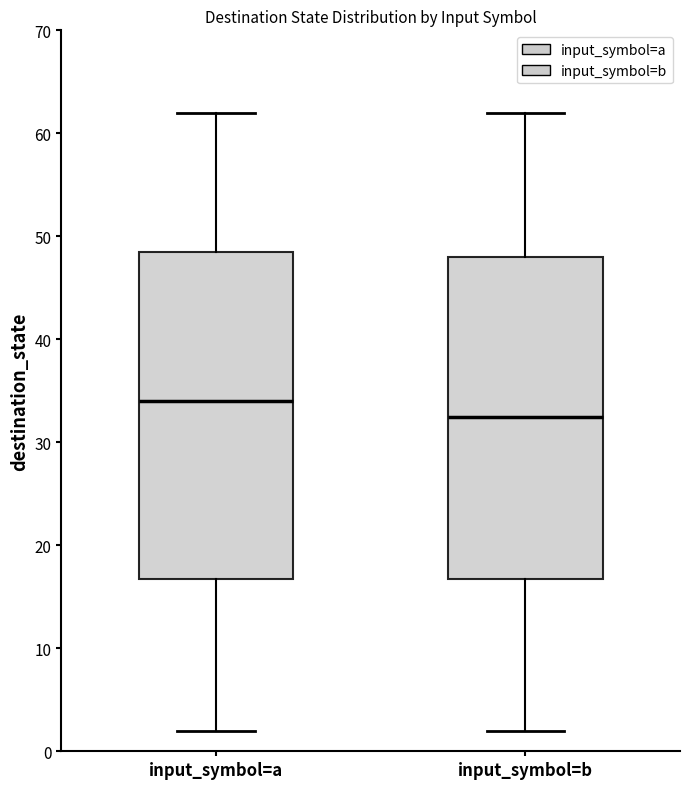

Where is the upper edge of the box for input_symbol=a on the y-axis? The values are not printed on the chart, so give them approximately, as read against the axis.

49